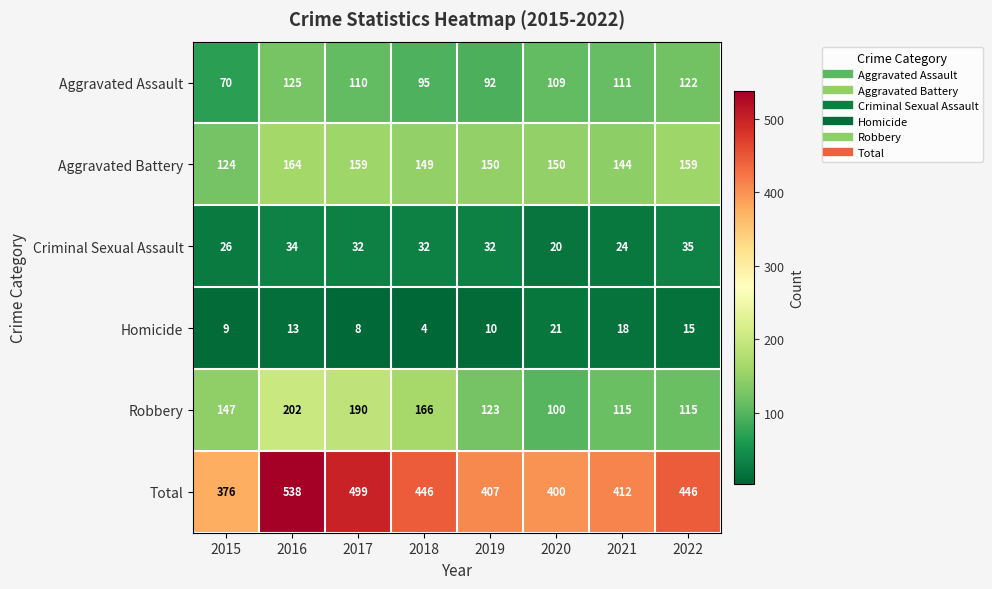

At which label does Robbery reach its peak?

2016